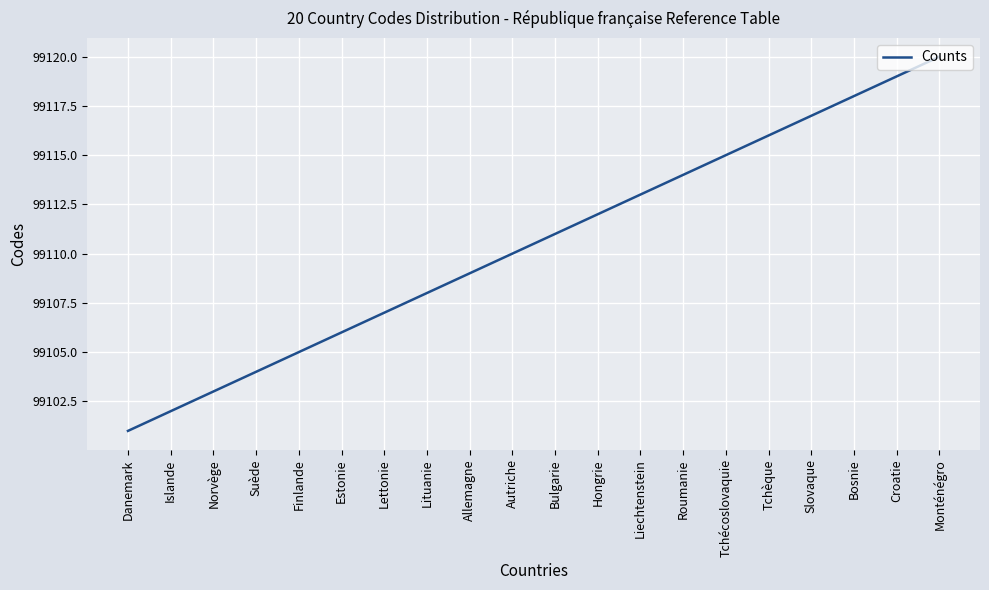

Read the value at Allemagne, to the nearest 10.

99110